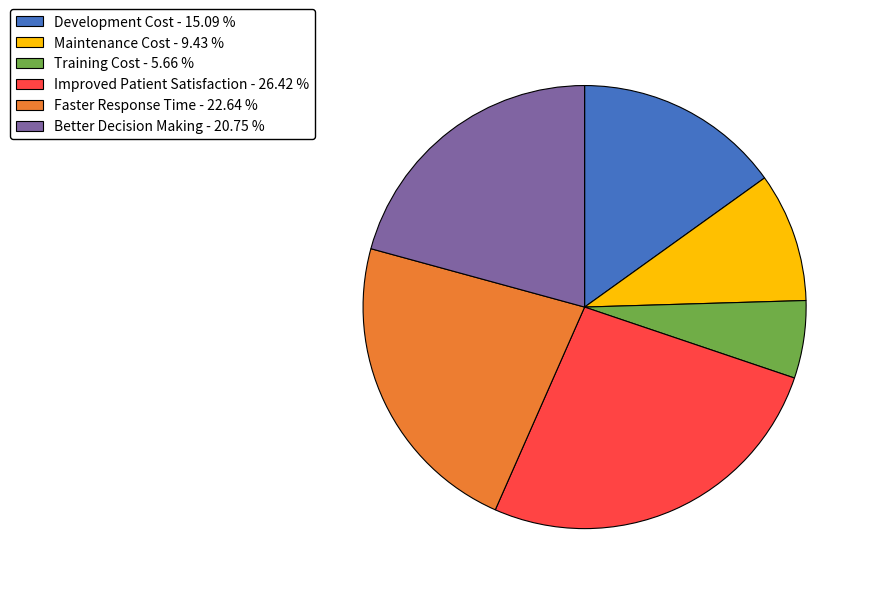

Does Better Decision Making - 20.75 % account for over 50% of the chart?

No